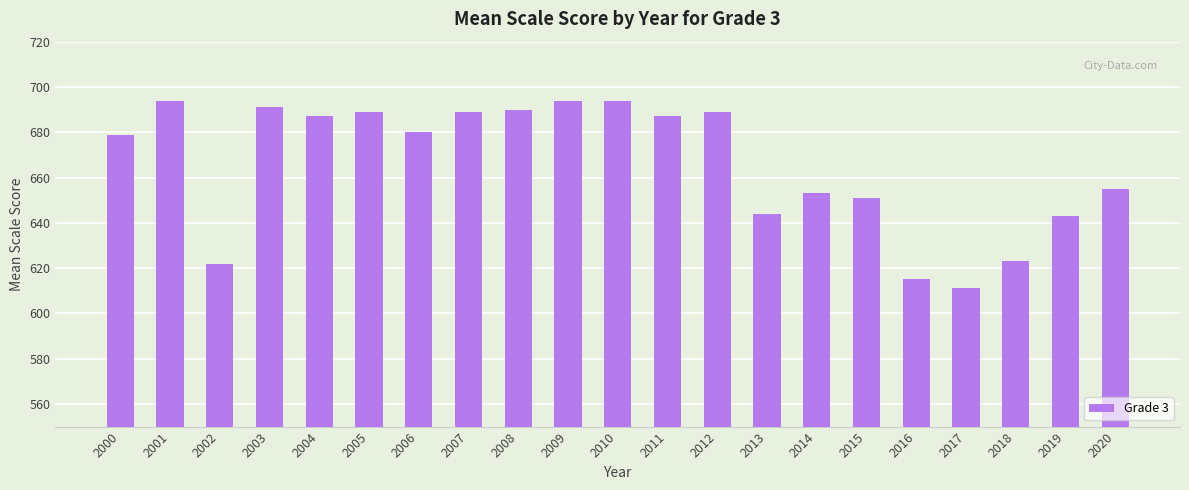

Does the chart contain stacked bars?

No